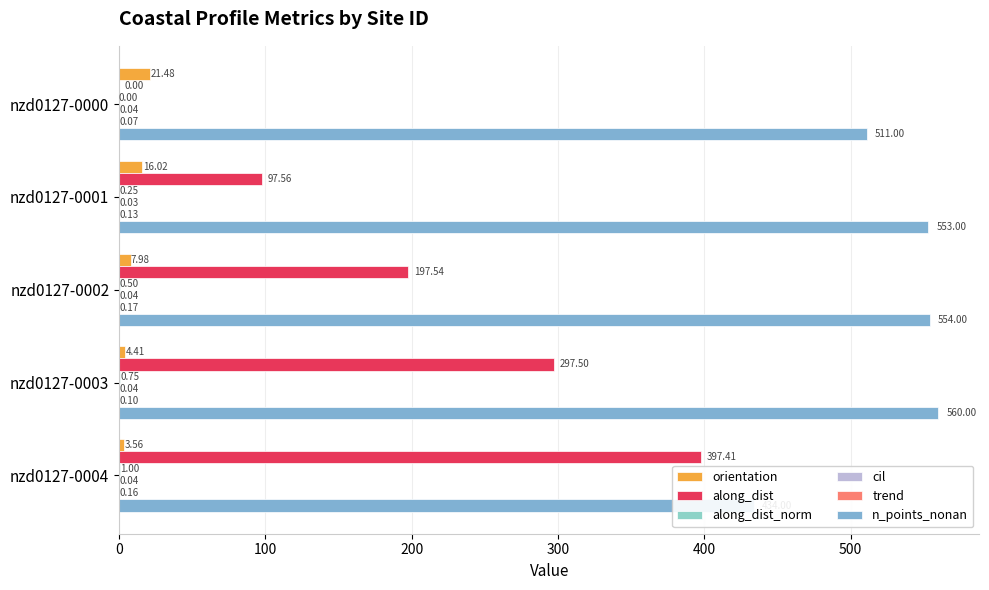

True or false: n_points_nonan has a value of 553.0 at nzd0127-0001.

True